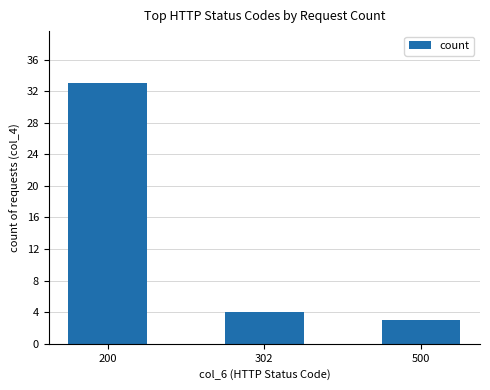

Approximately how many times larger is the value at 302 compared to 500?

1.3